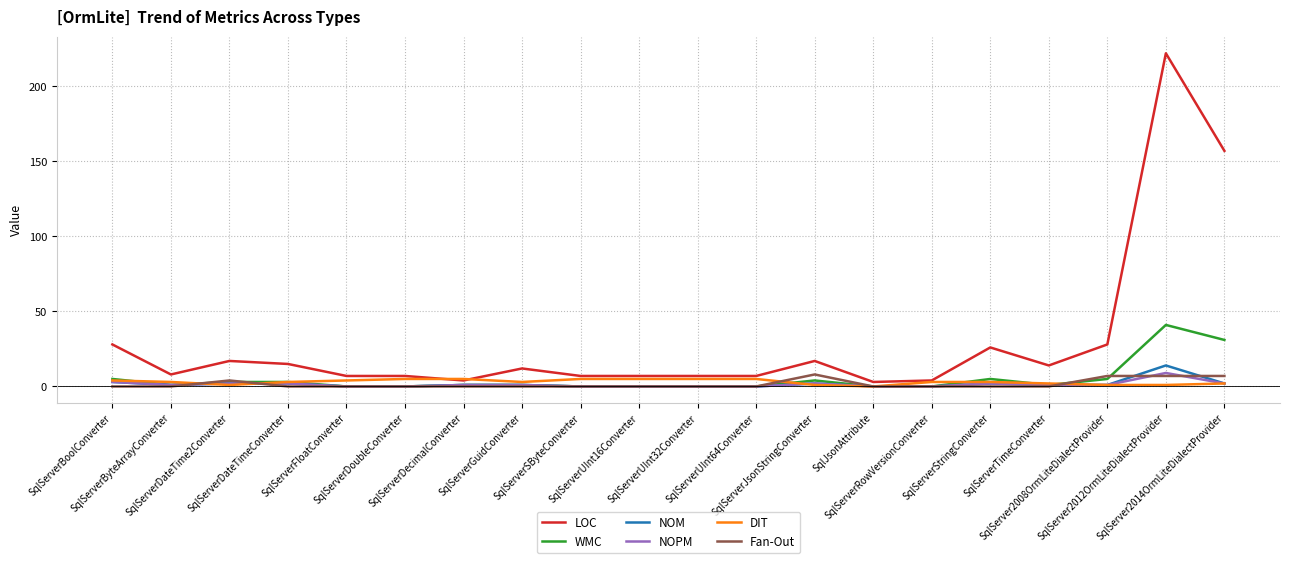

Where is LOC nearest to the value 112?

SqlServer2014OrmLiteDialectProvider